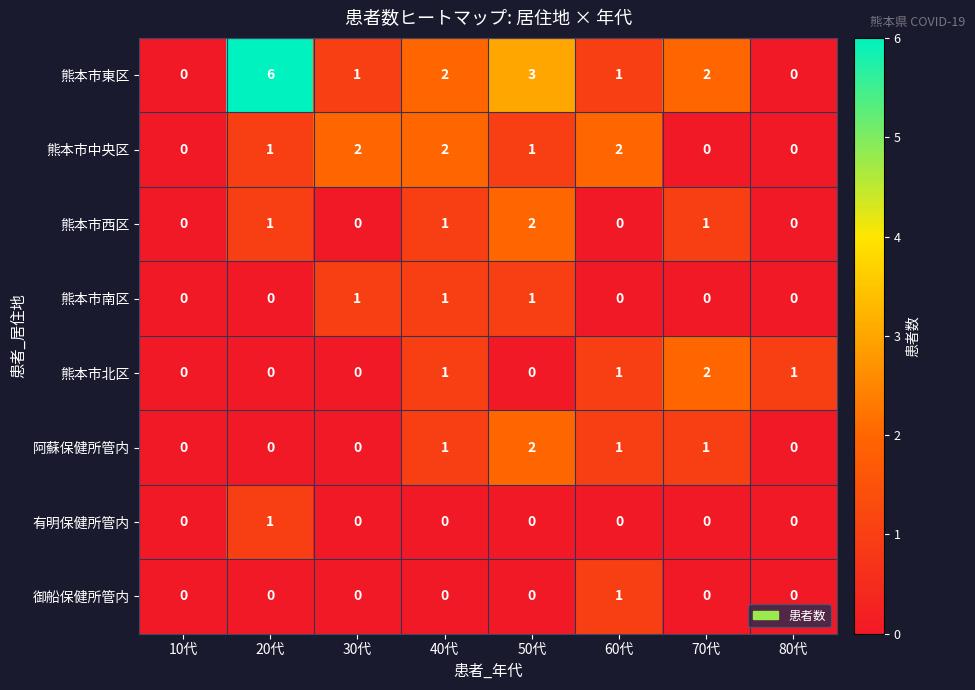

What is the maximum value shown in the chart?

6